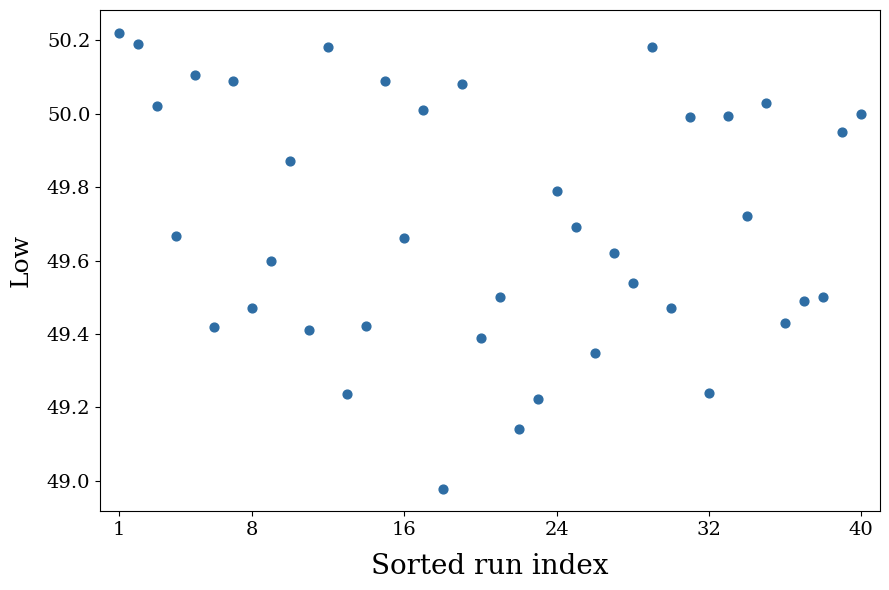

What is the range of Y values (max minus min)?

1.2